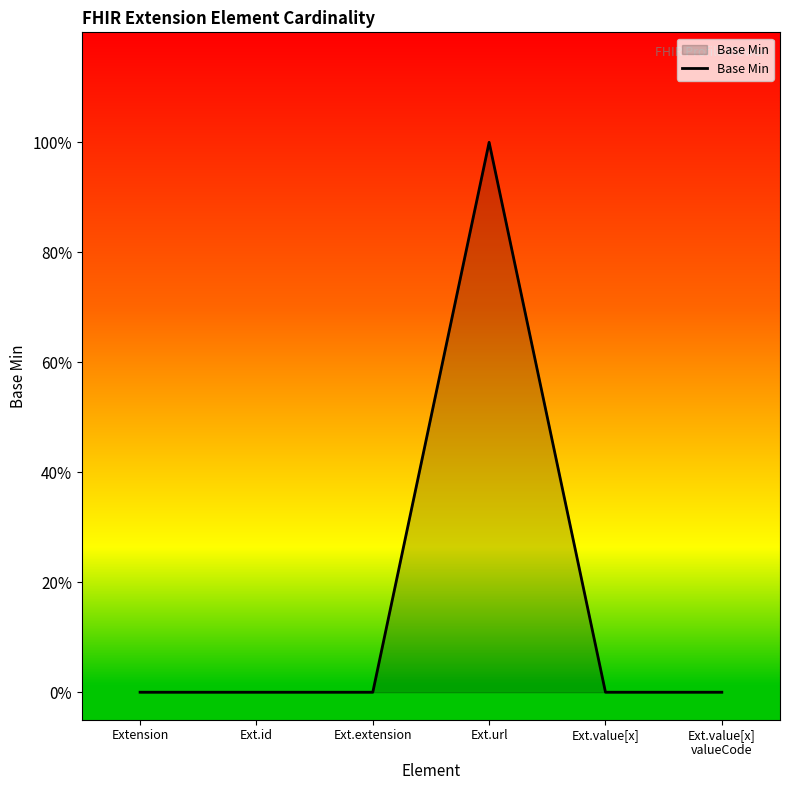

Reading left to right, extract all data points from this chart.

Extension=0	Ext.id=0	Ext.extension=0	Ext.url=1	Ext.value[x]=0	Ext.value[x]
valueCode=0